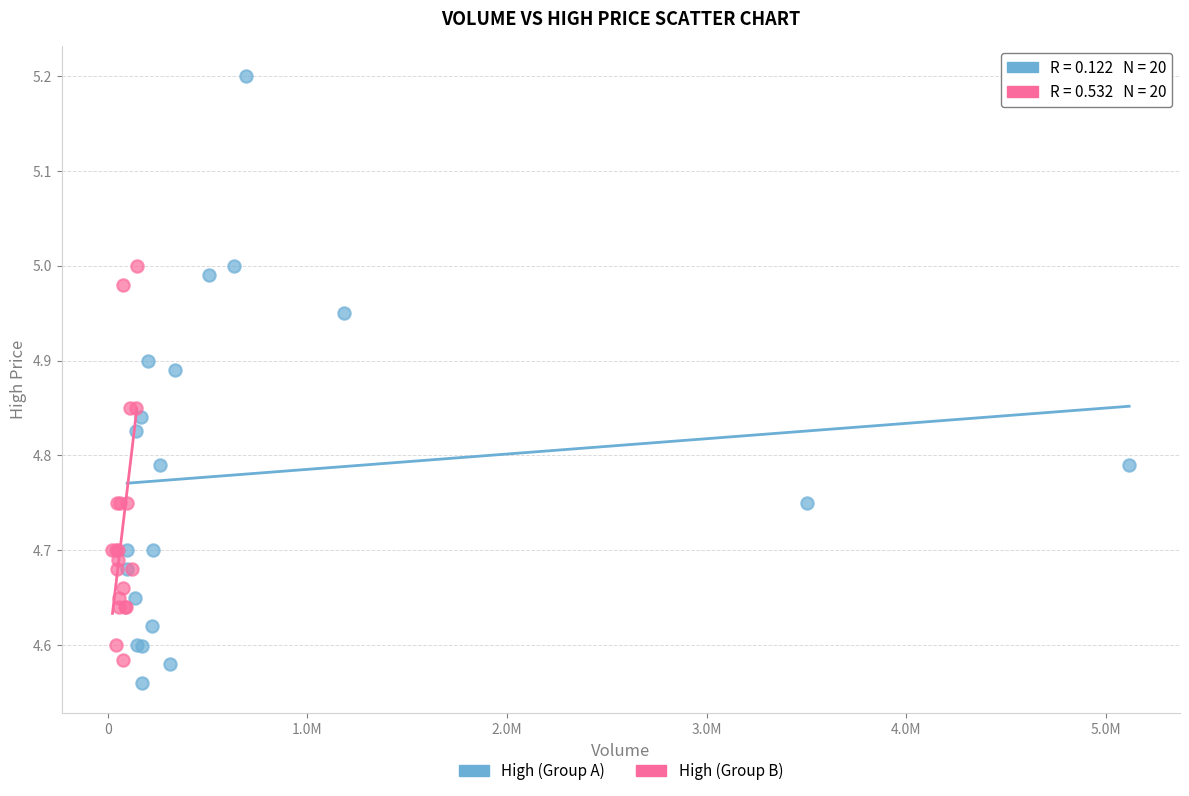

Which series has the widest spread of Y values?

High (Group A)